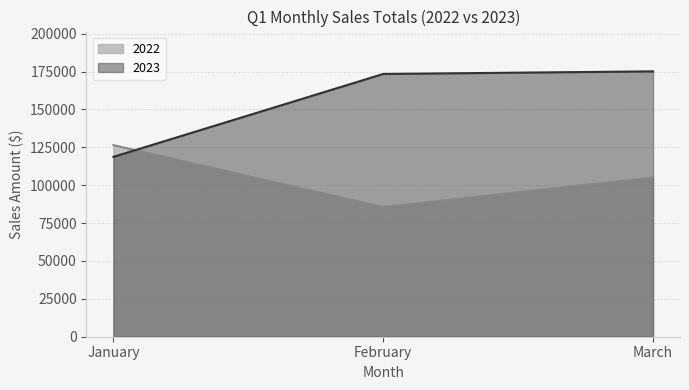

Reading left to right, transcribe all the data shown in this chart.

2022: January=126440	February=85570	March=105070
2023: January=118710	February=173410	March=175130